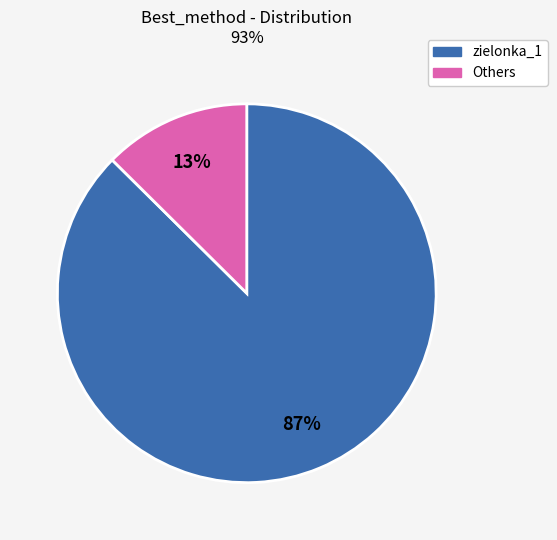

To the nearest percent, what is the average slice percentage?

50%